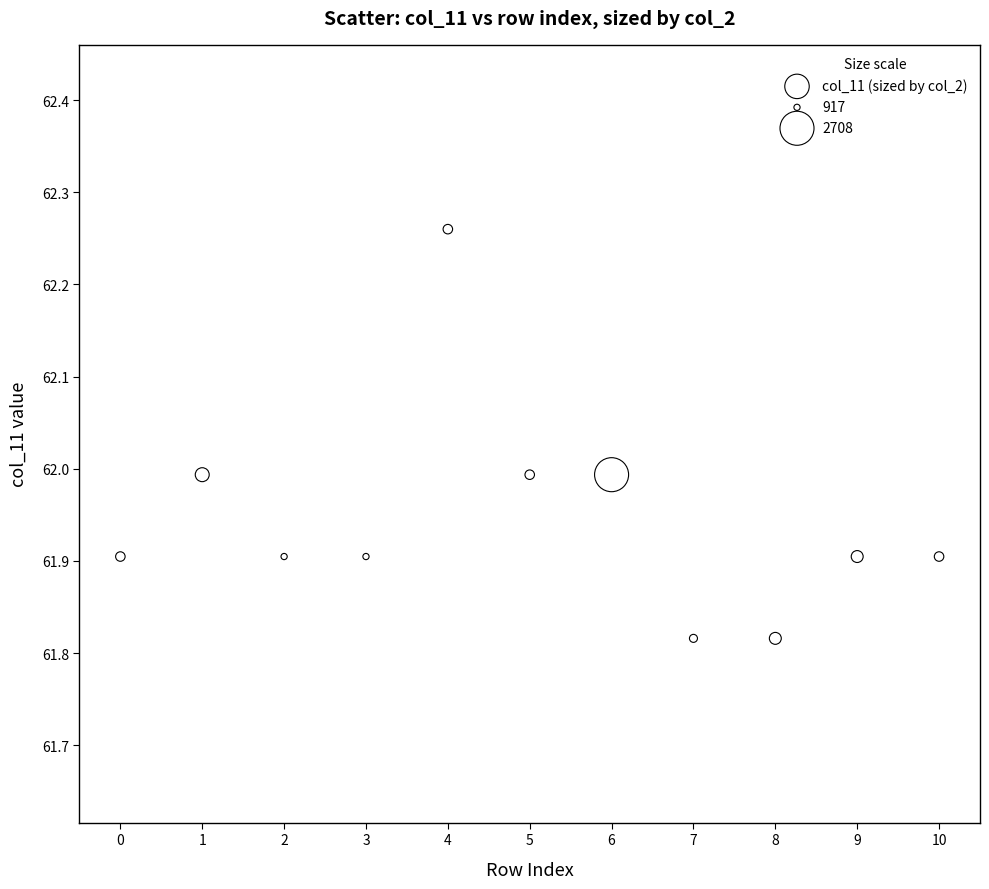

What is the range of Y values (max minus min)?

0.4